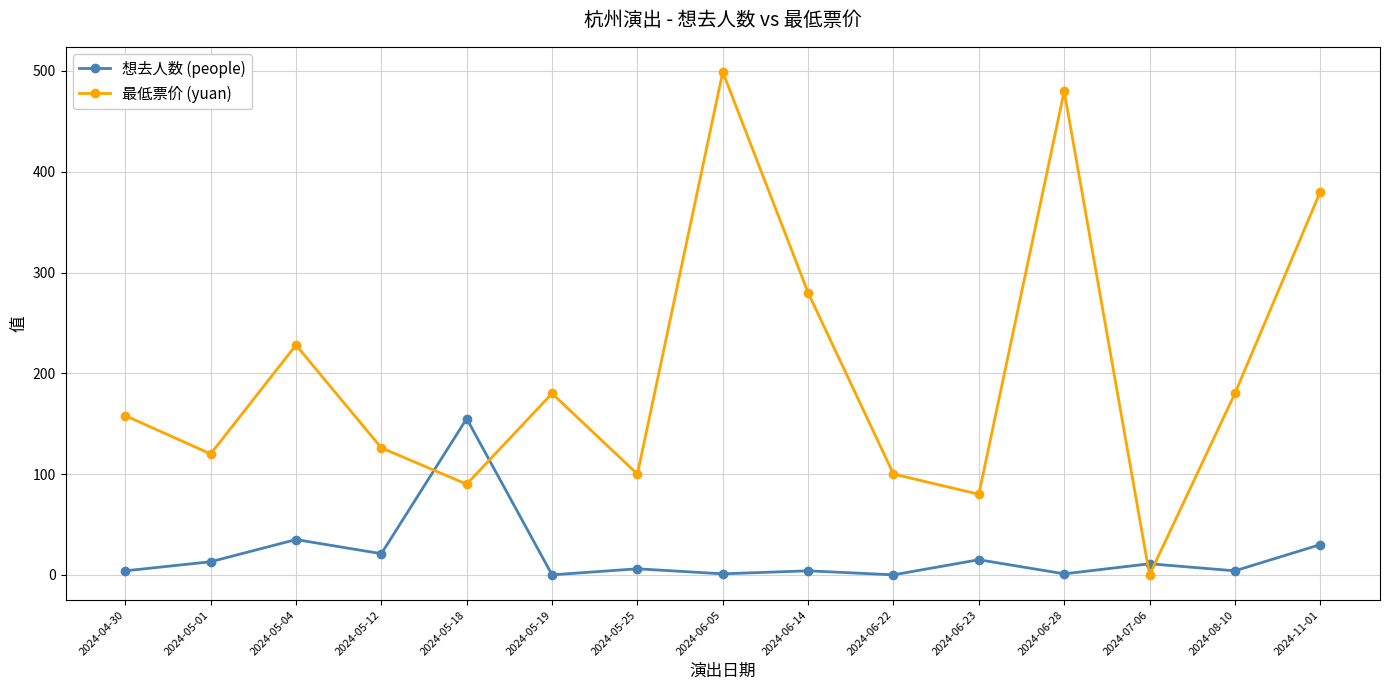

Is it true that 想去人数 (people) equals 6 at 2024-05-25?

True